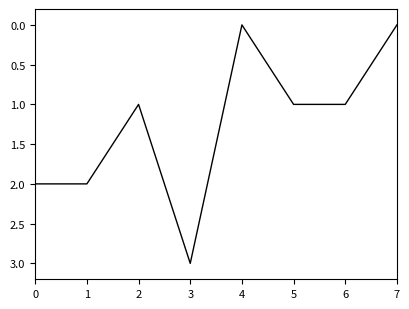

Does the chart display data point markers on the line(s)?

No